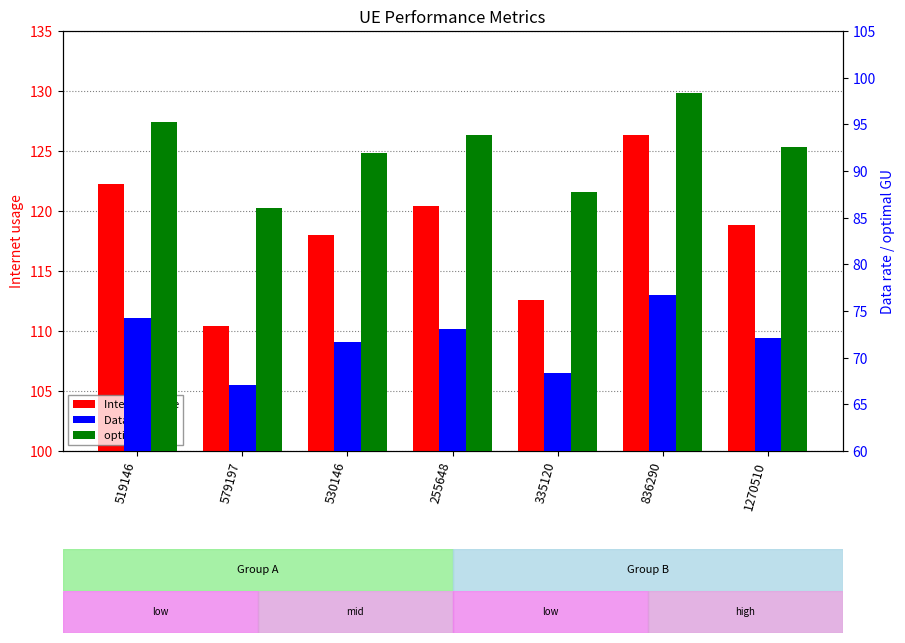

How many values in the Internet usage series exceed 118?

4